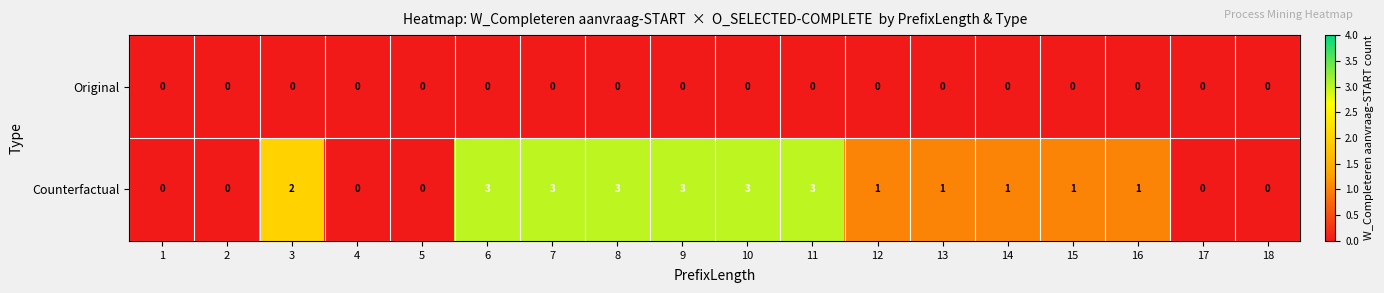

Which series has the widest spread of values?

Counterfactual